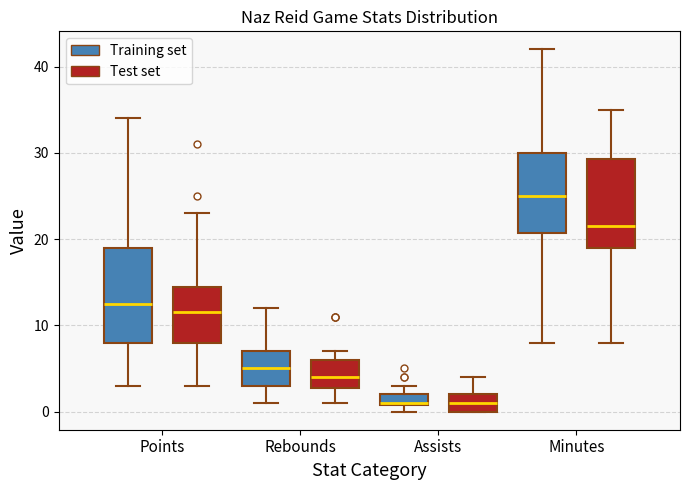

Where does the upper whisker of the box for Minutes (Training set) end on the y-axis? The values are not printed on the chart, so give them approximately, as read against the axis.

42